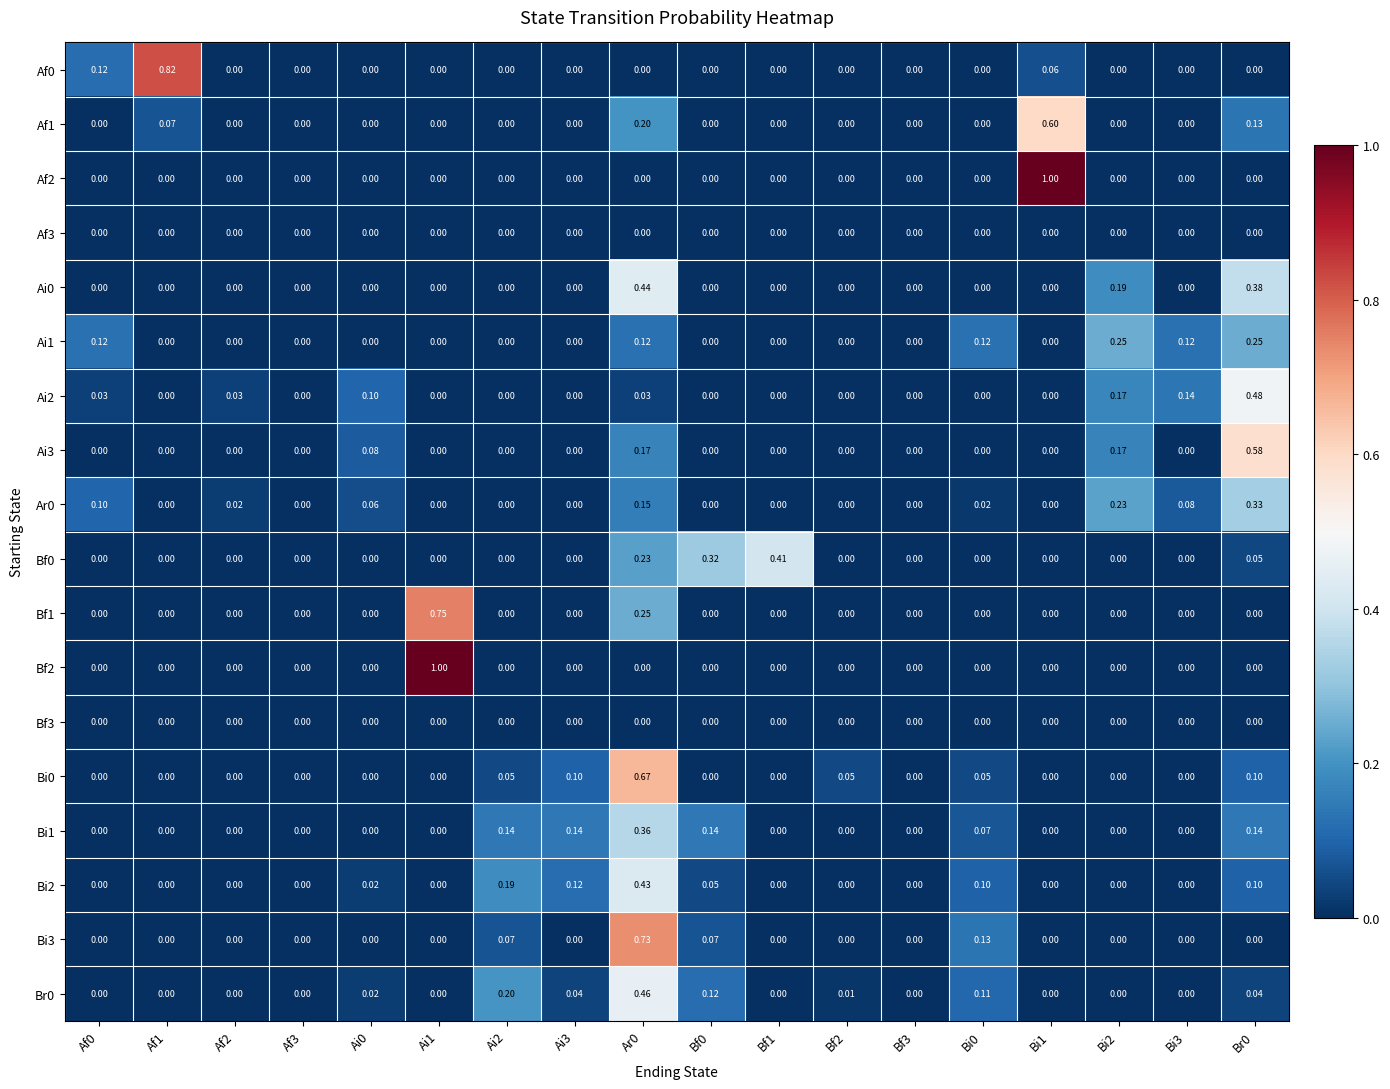

Which series changed the most between Af3 and Bi3?

Ai2